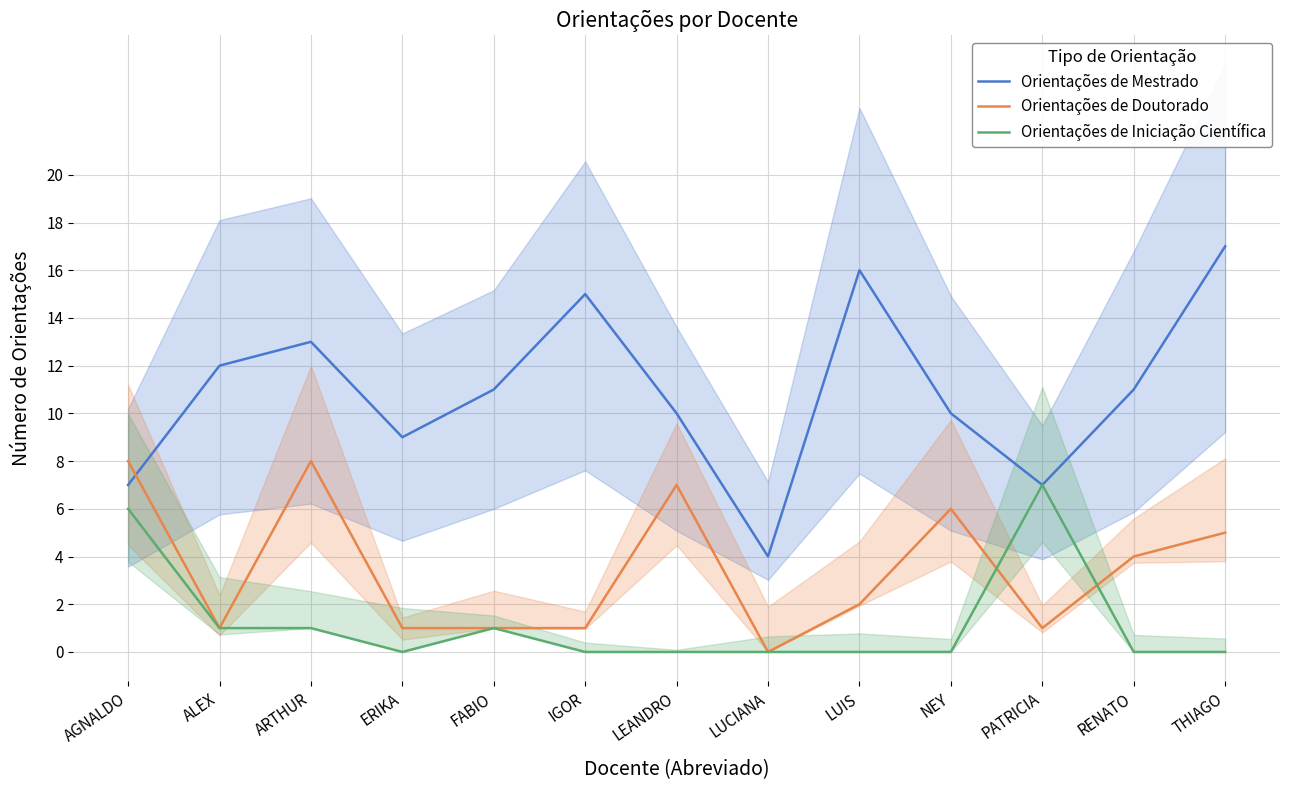

The Orientações de Iniciação Científica series shows -3 at THIAGO. True or false?

False